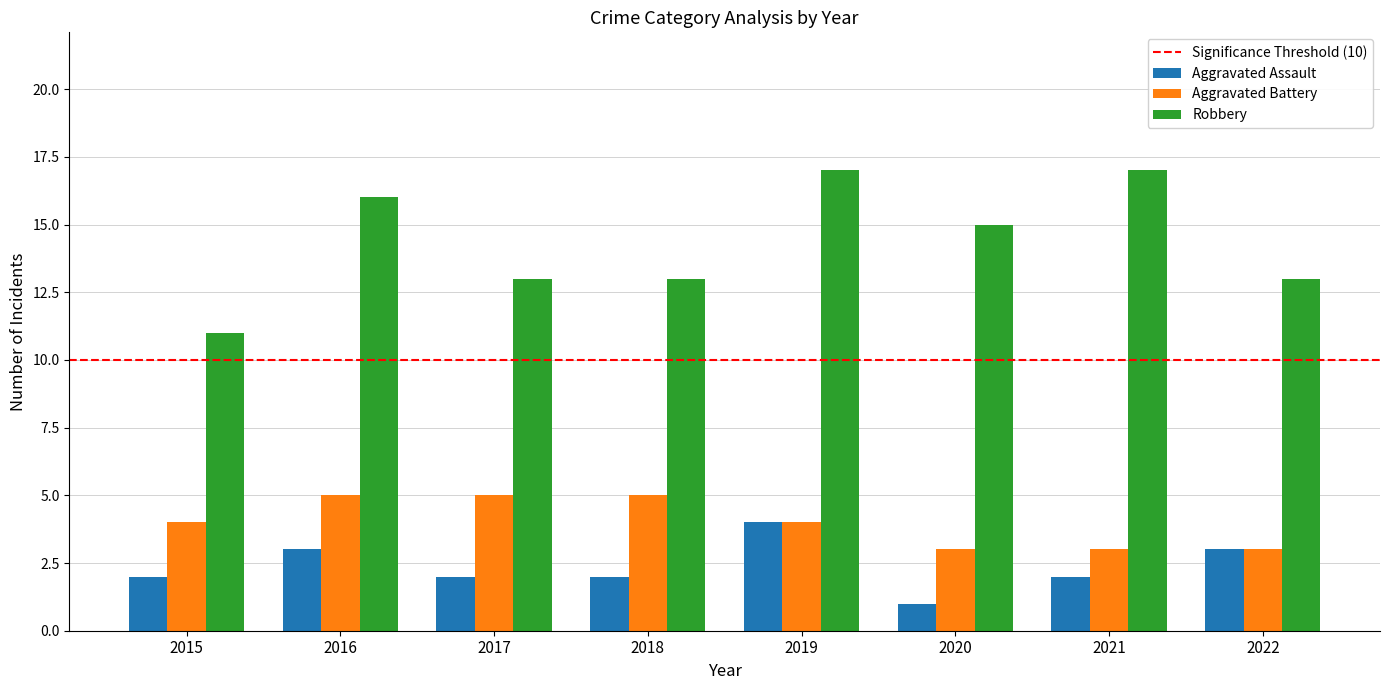

At 2015, list the series in order from largest to smallest.

Robbery, Aggravated Battery, Aggravated Assault